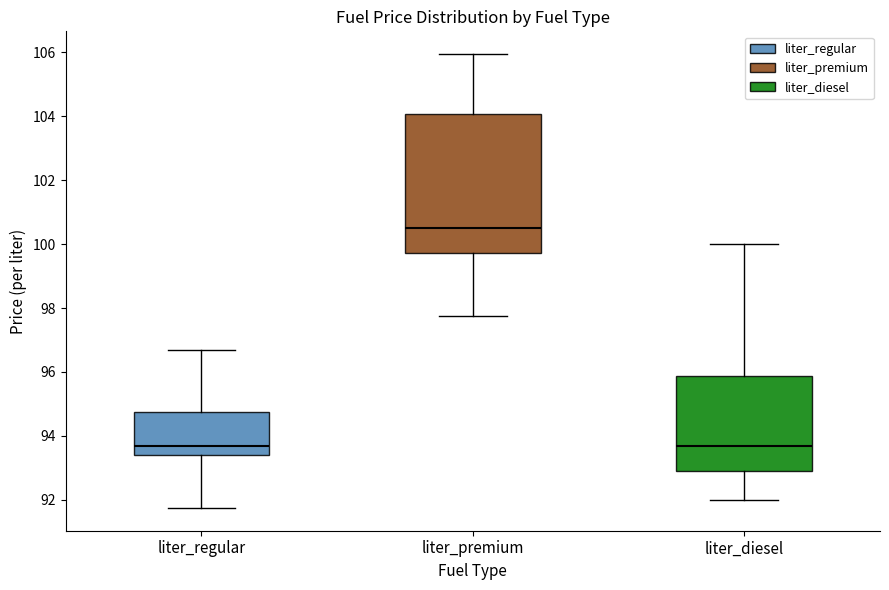

Reading left to right, read every box against the y-axis: the position of its median line, the range the box covers, and the ends of its whiskers. The values are not printed on the chart, so give them approximately, as read against the axis.

liter_regular: median 93.6, box 93.4 to 94.8, whiskers 91.8 to 96.8
liter_premium: median 100.6, box 99.8 to 104.0, whiskers 97.8 to 106.0
liter_diesel: median 93.6, box 92.8 to 95.8, whiskers 92.0 to 100.0